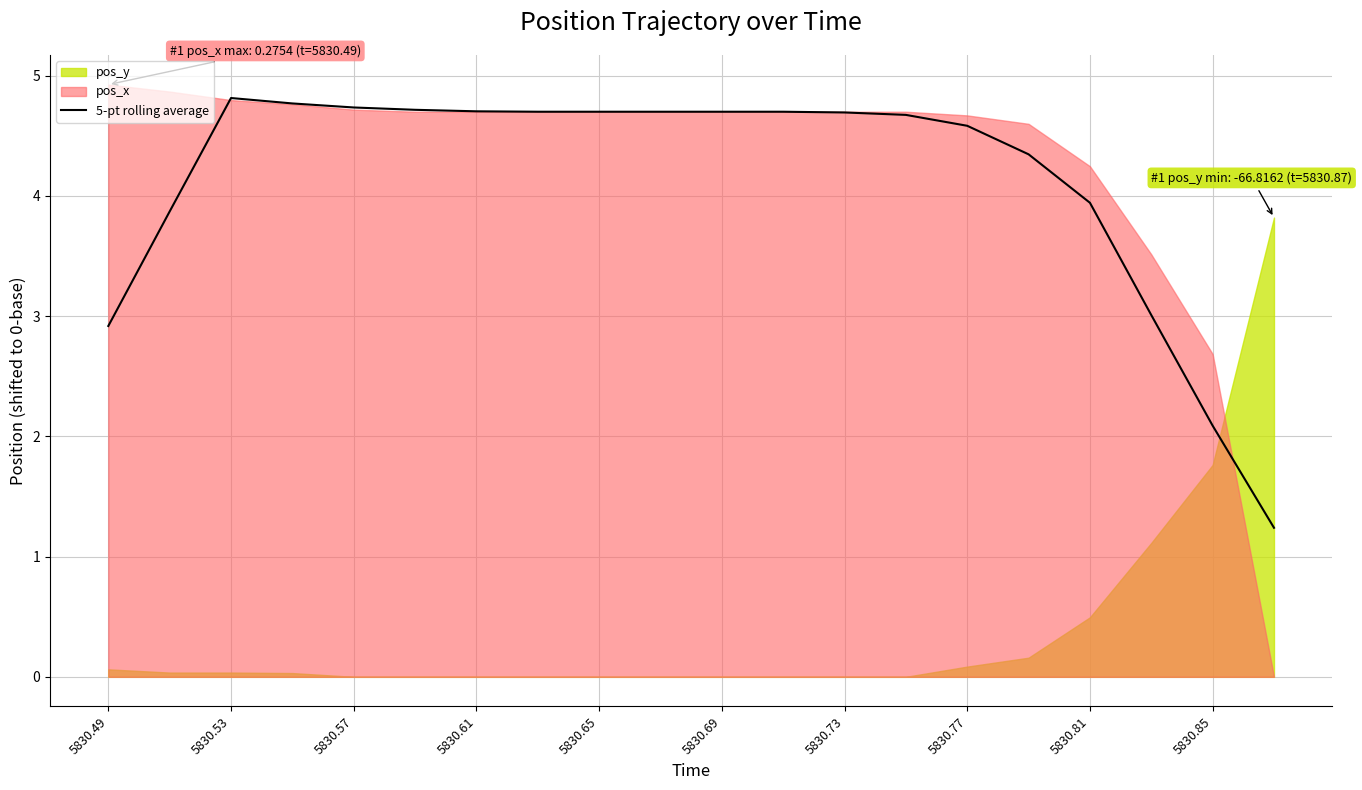

Where does the 5-pt rolling average series first go above 4?

5830.53